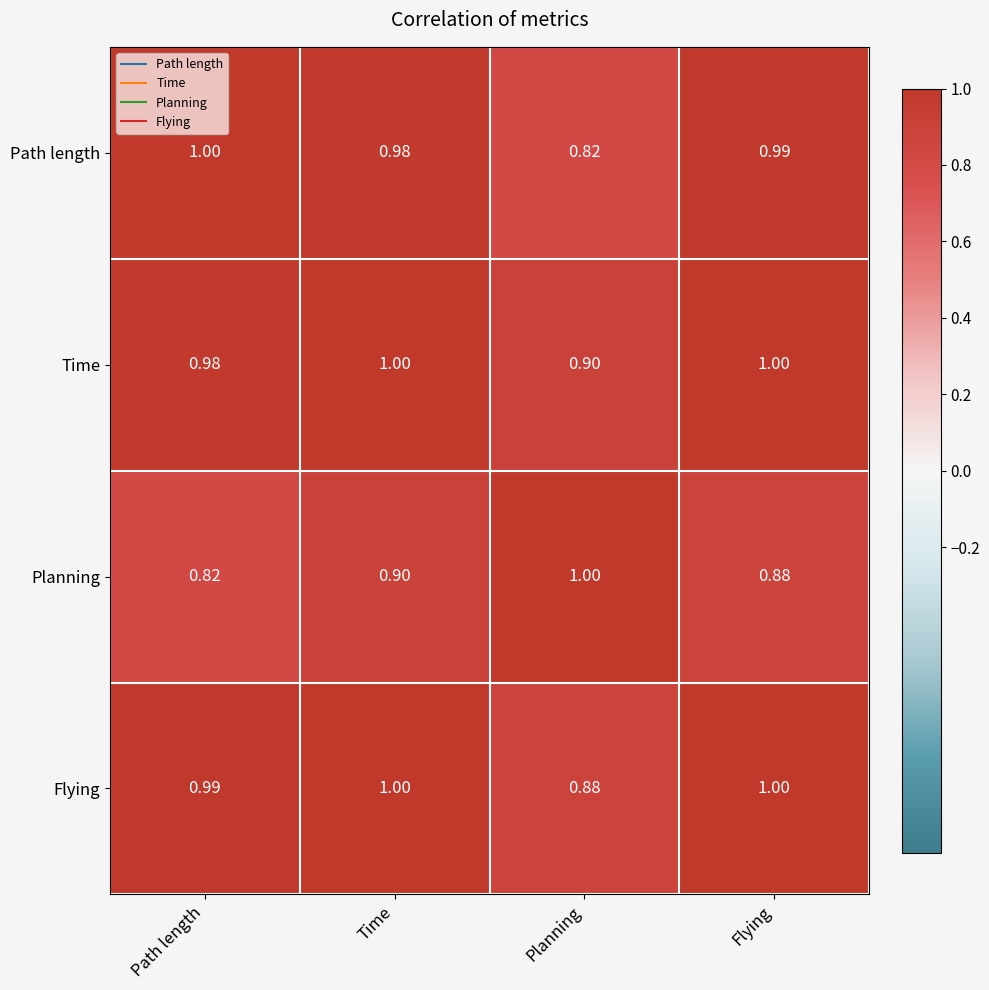

Rank the categories by Planning value from highest to lowest.

Planning, Time, Flying, Path length